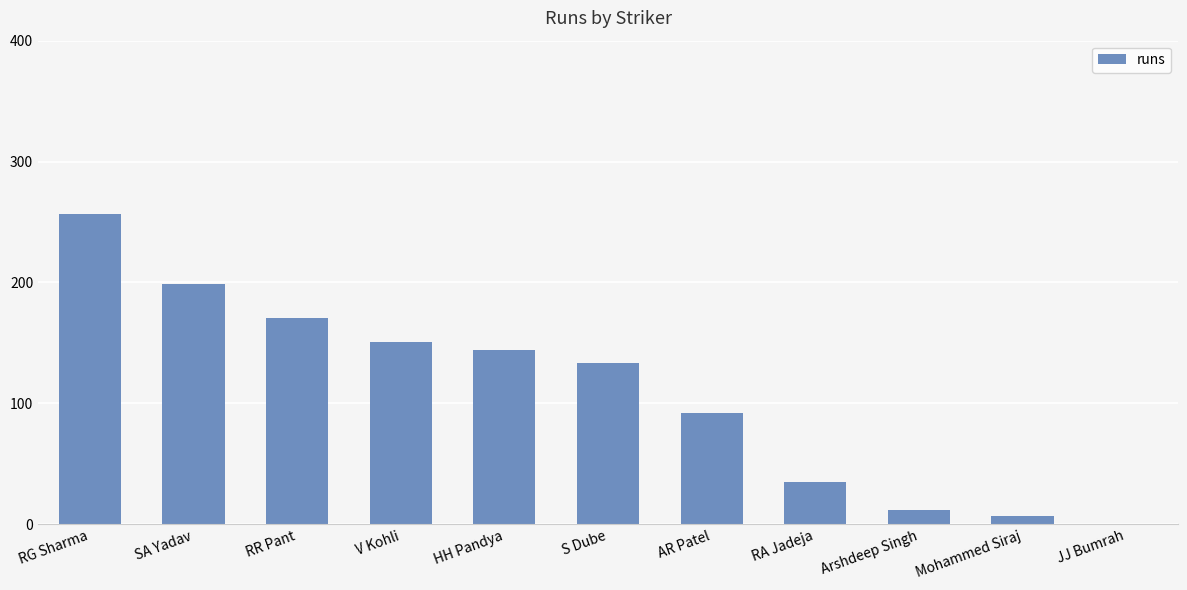

The value at RA Jadeja is 11. True or false?

False